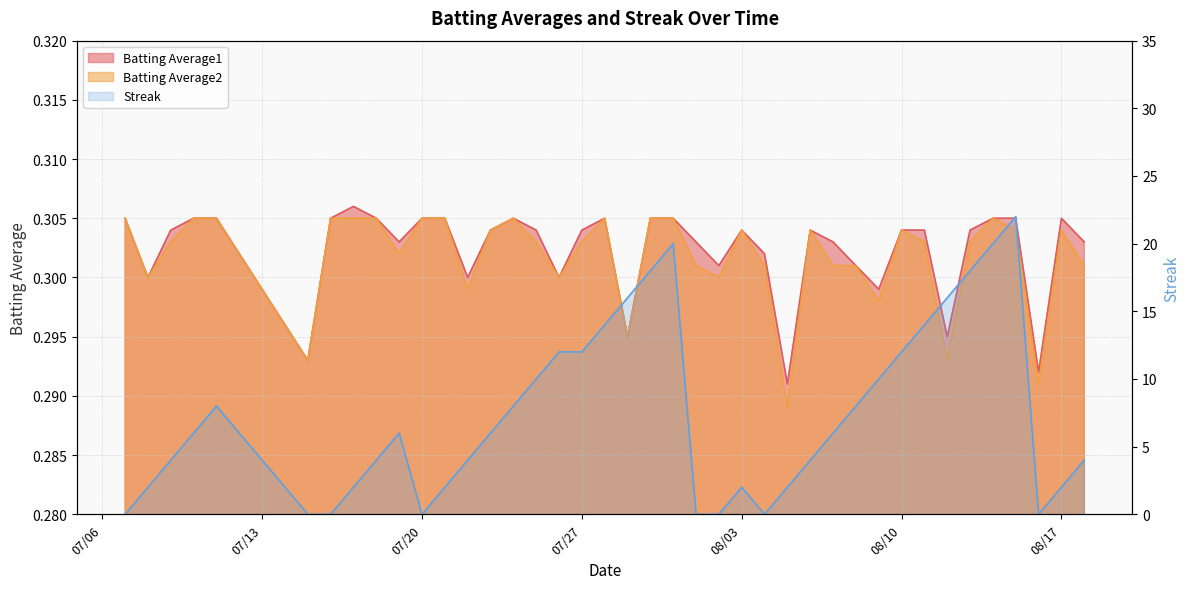

Which category has the highest value in the Batting Average2 series?

2010-07-07